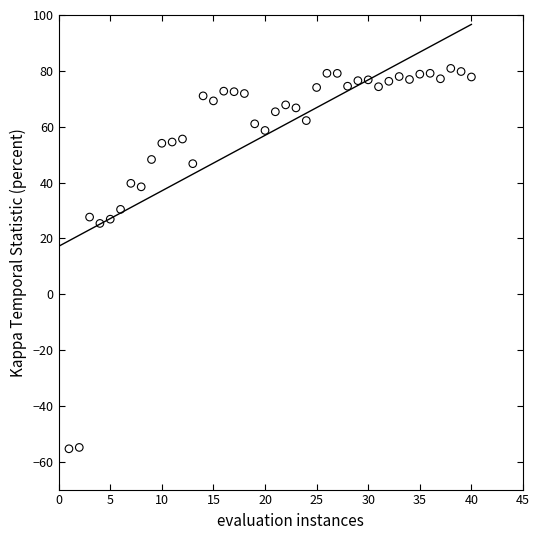

What is the range of Y values (max minus min)?

136.3